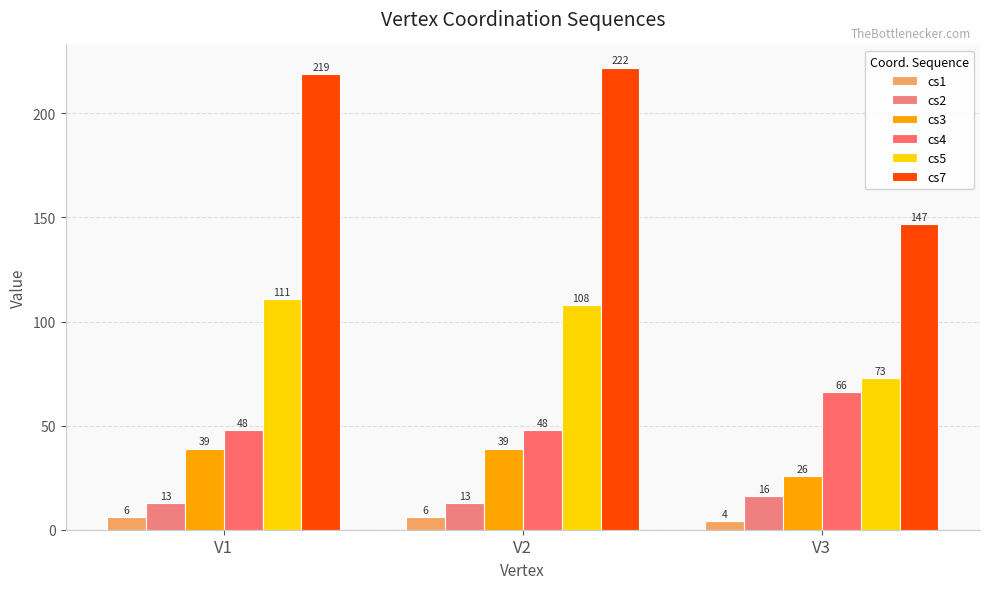

Between V1 and V2, which is larger?

V1